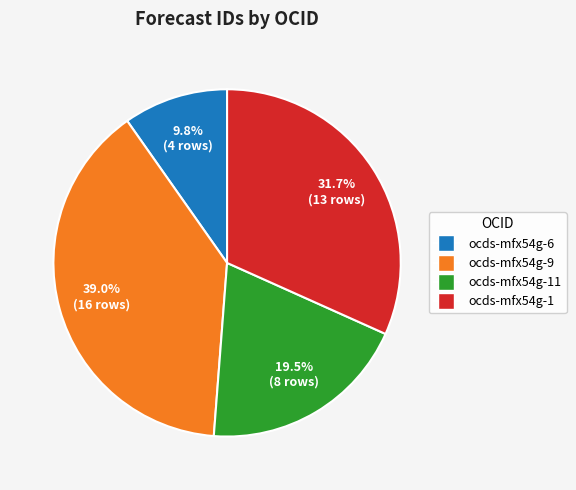

Rank the categories by value from lowest to highest.

ocds-mfx54g-6, ocds-mfx54g-11, ocds-mfx54g-1, ocds-mfx54g-9